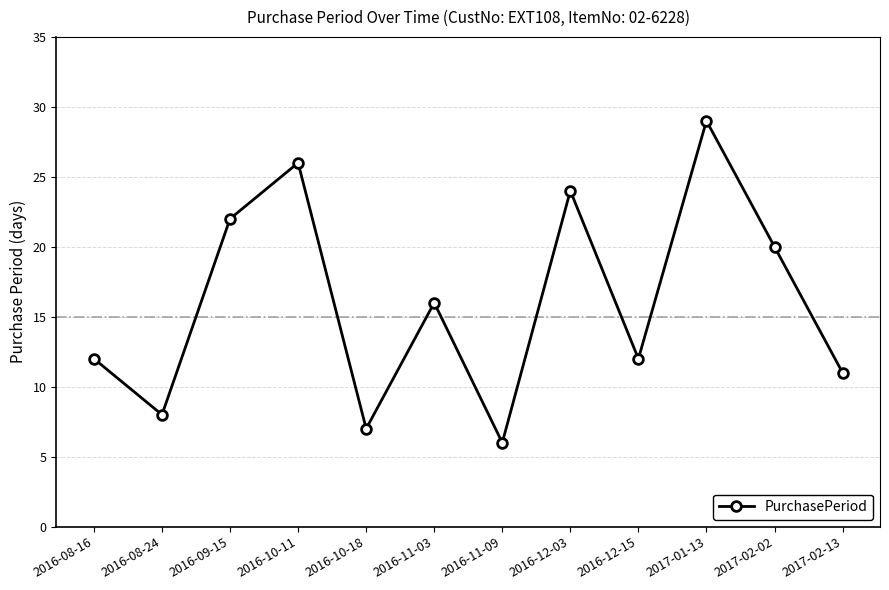

What is the smallest value displayed?

6